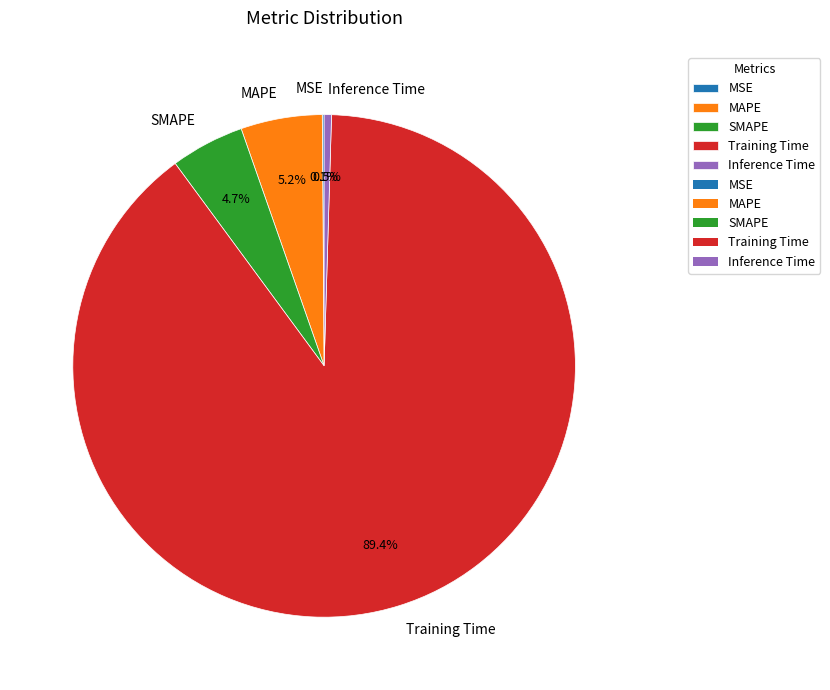

Combined, do Training Time and MAPE account for over 50%?

Yes